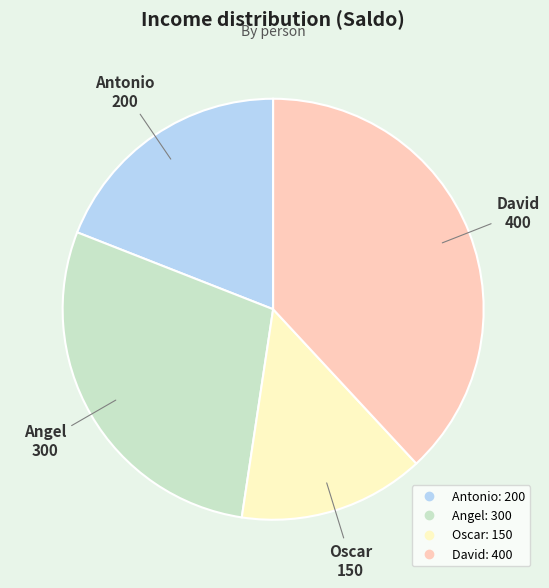

How many slices are in this pie chart?

4